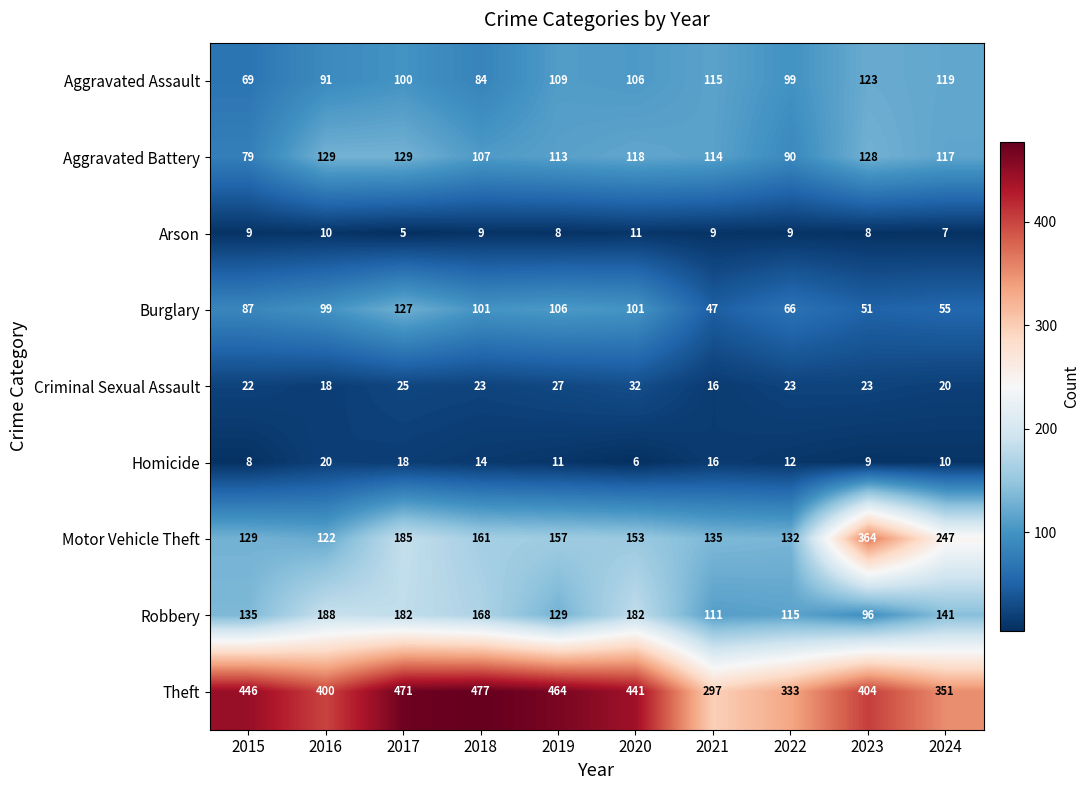

True or false: Arson has a value of 4 at 2018.

False